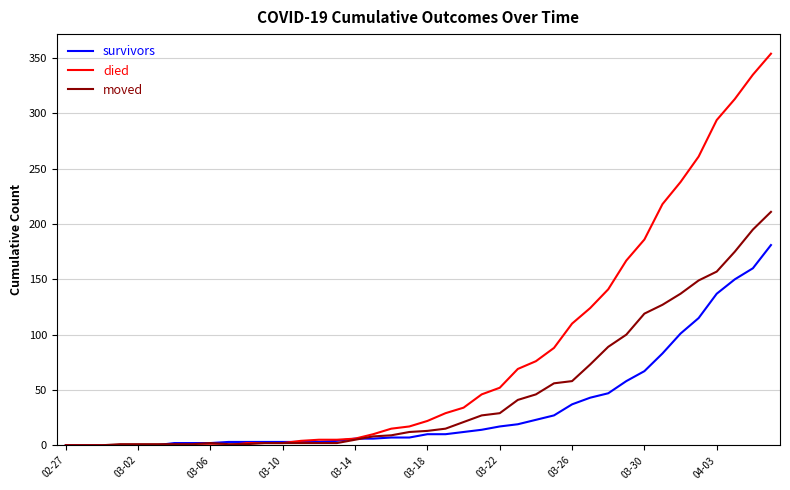

Rank the series by their average value, from highest to lowest.

died, moved, survivors